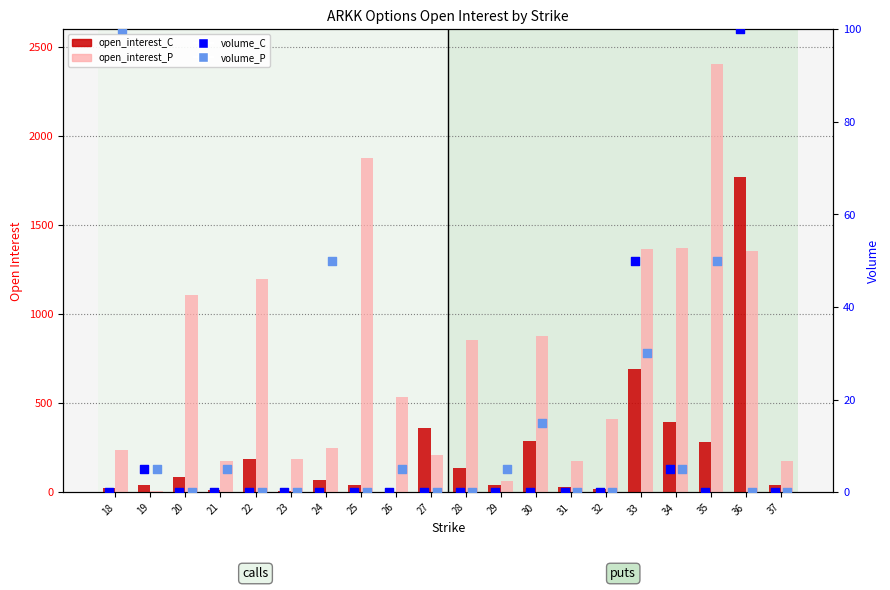

At how many categories does at least one series exceed 2132?

1